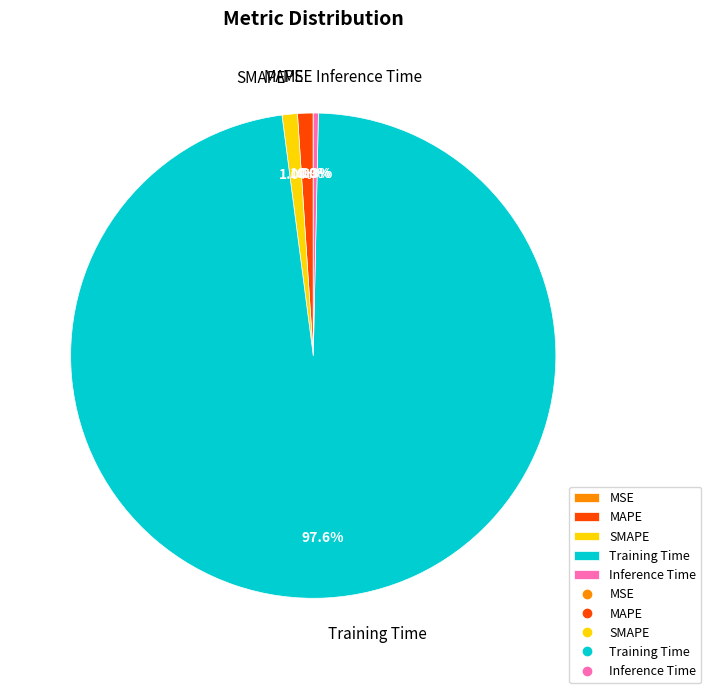

Is there a majority slice in this chart?

Yes